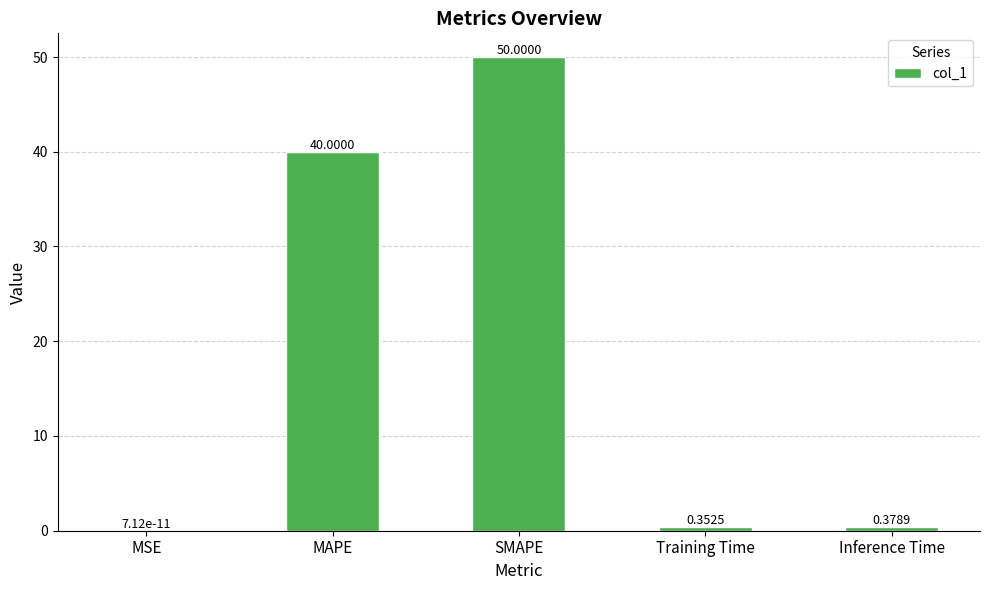

What is the change in value from MSE to Training Time?

+0.4